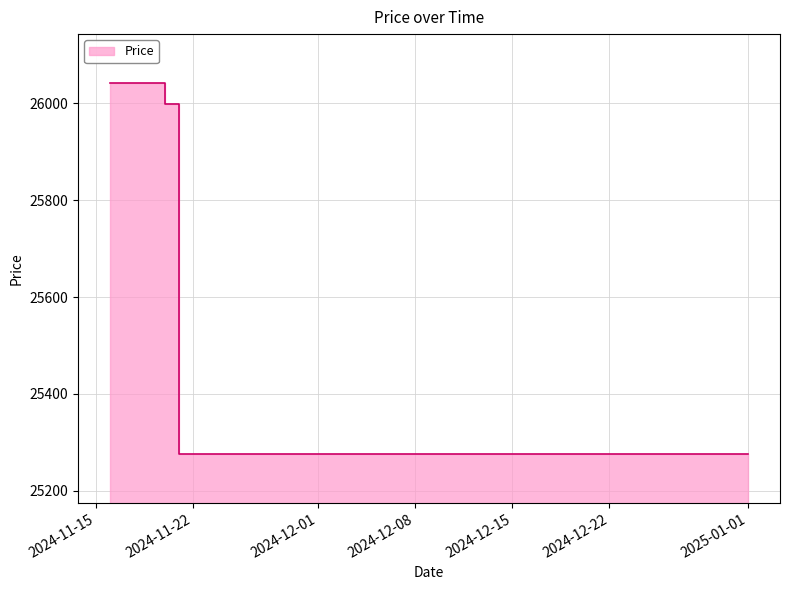

Which has a higher value, 2024-11-18 or 2024-11-16?

2024-11-18